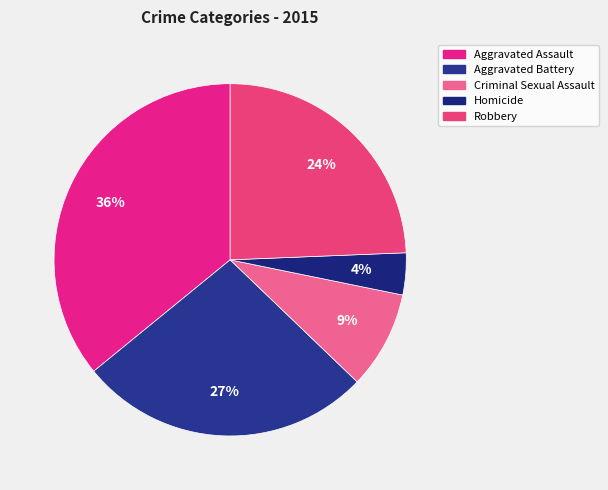

Combined, do Aggravated Battery and Criminal Sexual Assault account for over 50%?

No